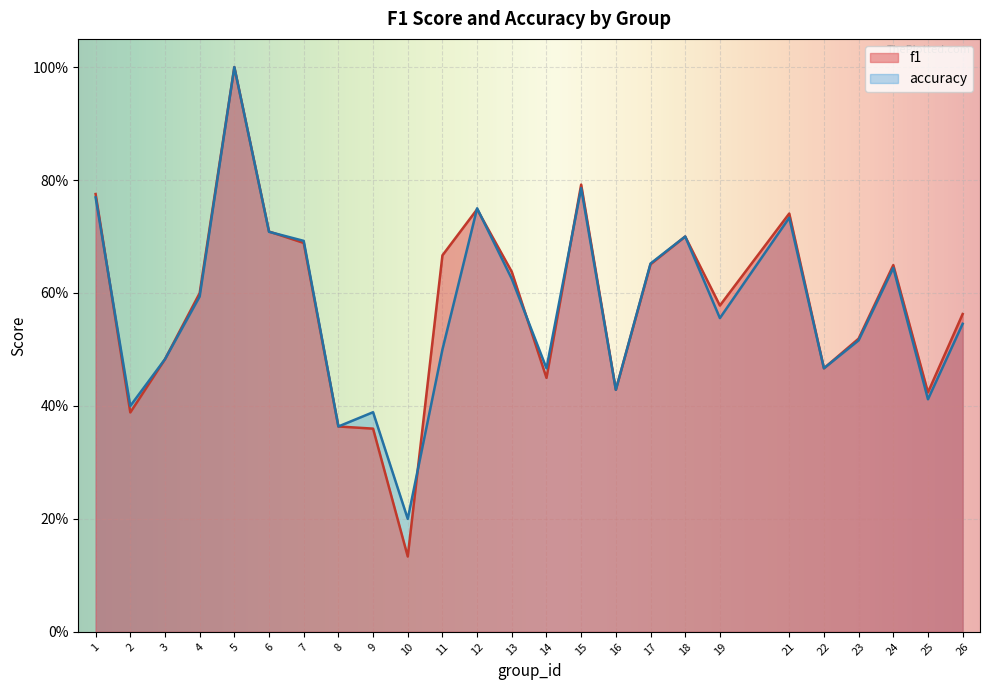

What is the difference between the second highest and second lowest values in the f1 series?

0.4